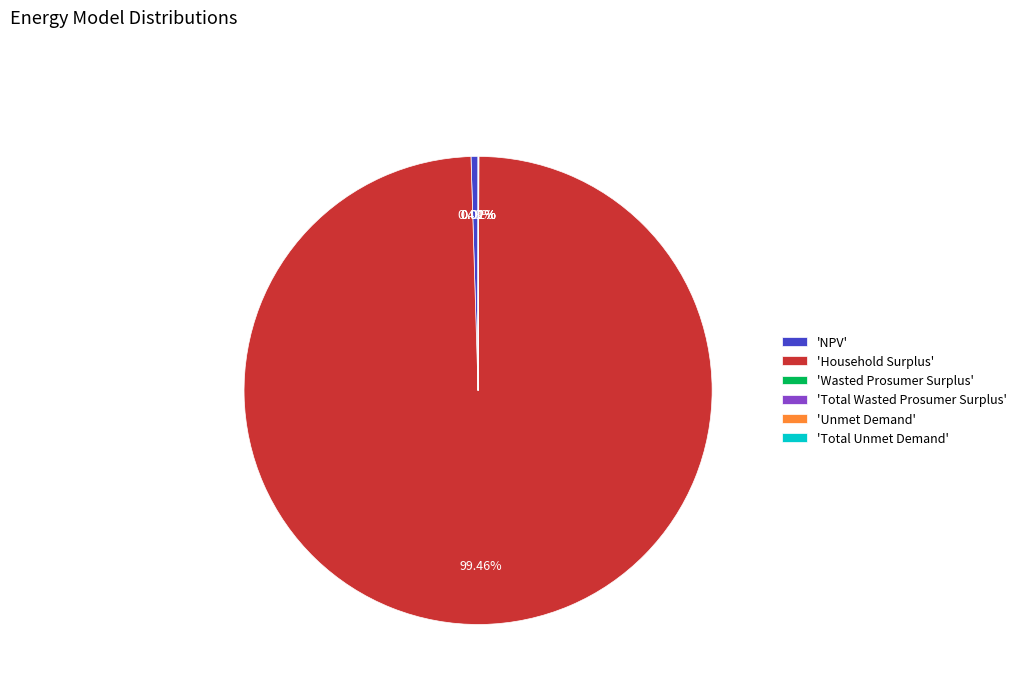

Which slice is the largest?

'Household Surplus'